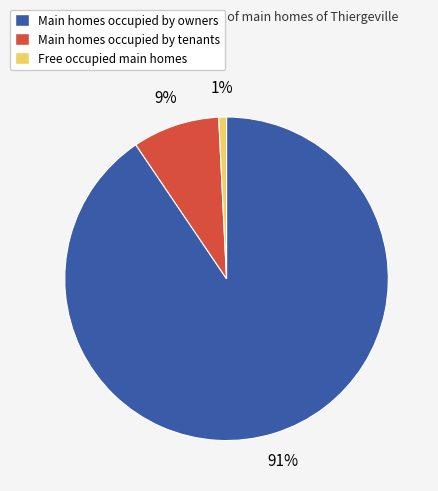

Between Main homes occupied by tenants and Main homes occupied by owners, which is larger?

Main homes occupied by owners